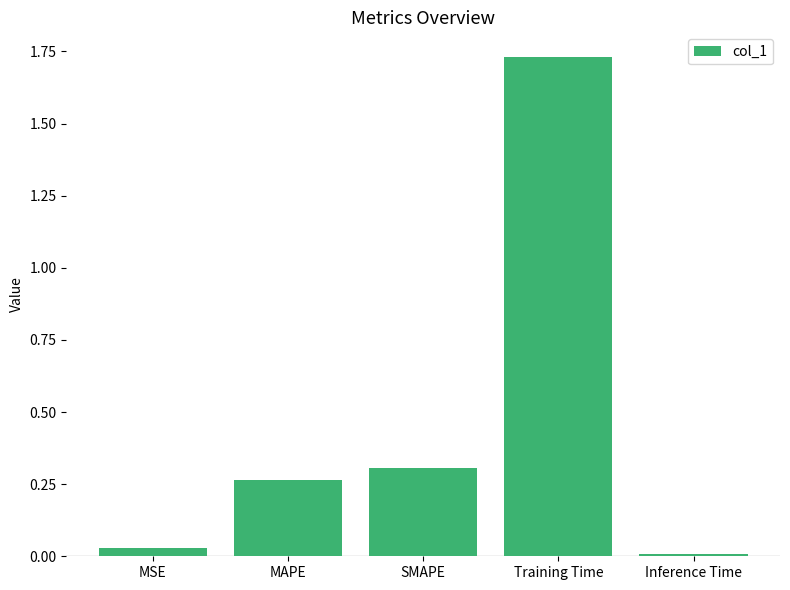

Which has a higher value, Inference Time or MSE?

MSE